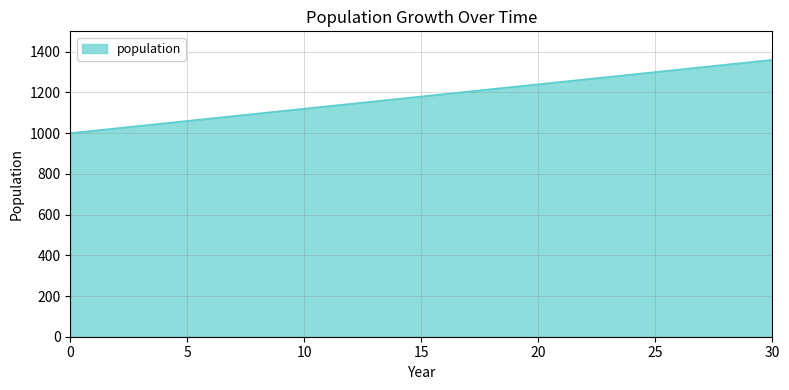

What is the smallest value displayed?

1000